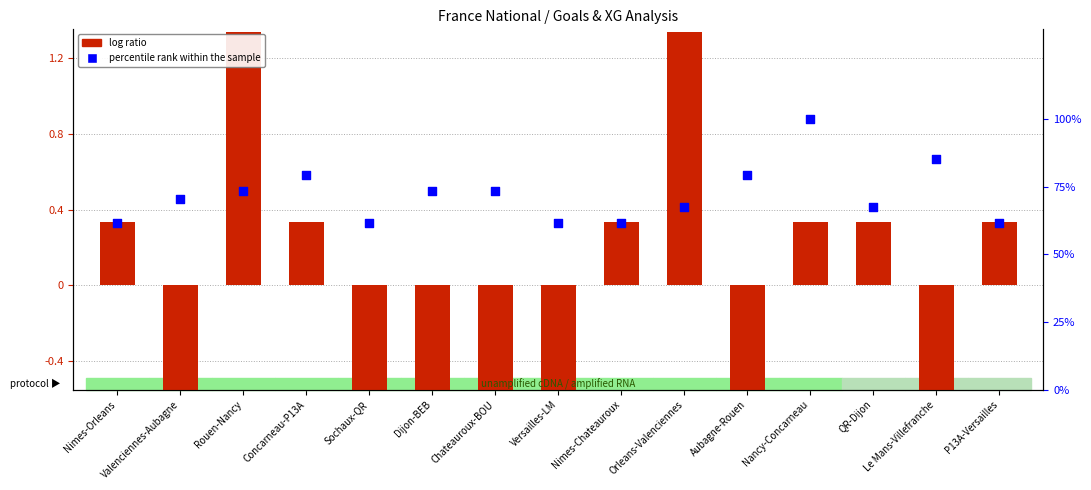

At how many categories does at least one series exceed 95?

1